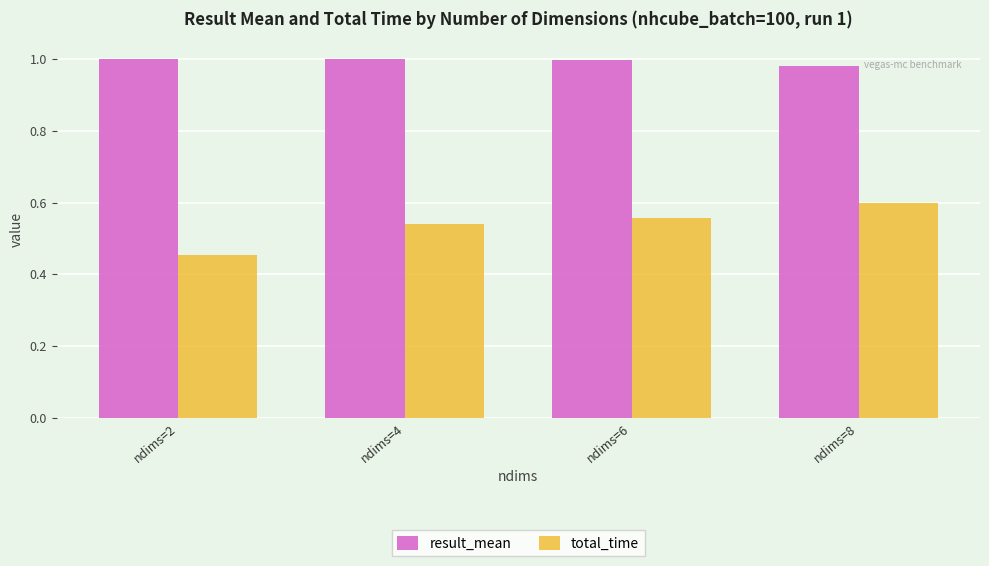

How many groups of bars are there?

4